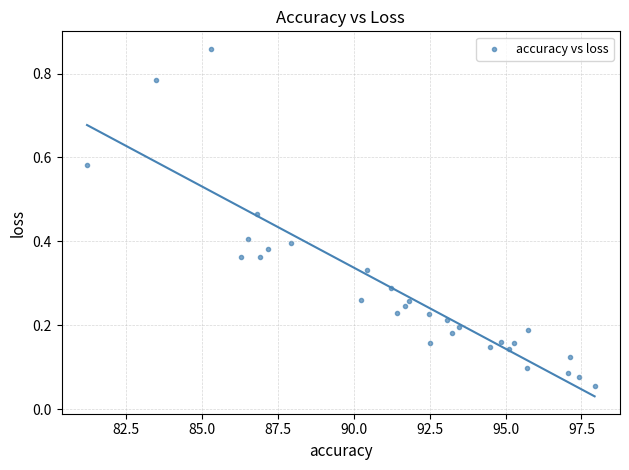

What is the range of X values (max minus min)?

16.7